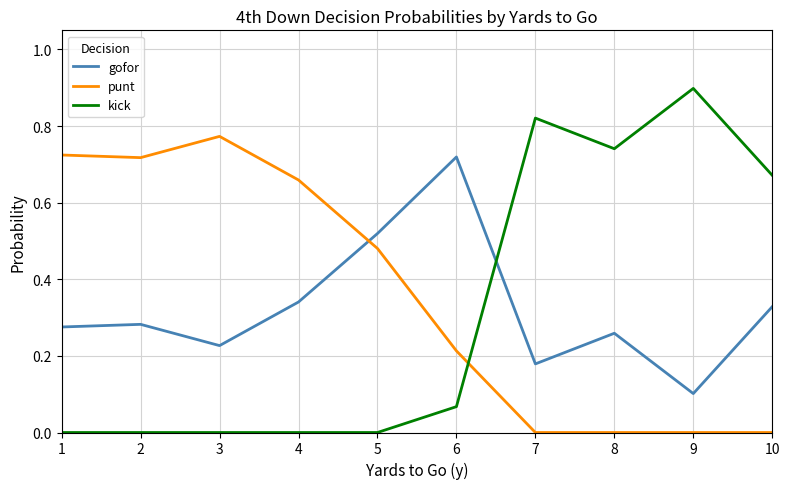

What is the greatest value displayed?

0.9